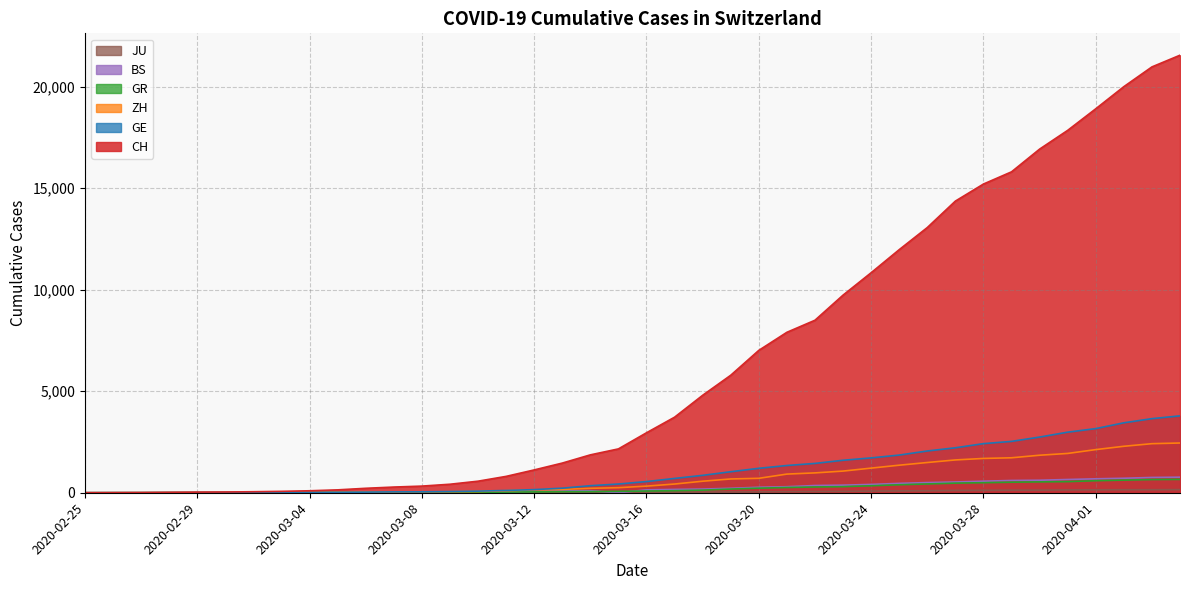

True or false: GR has more than 2 interior local peaks.

False